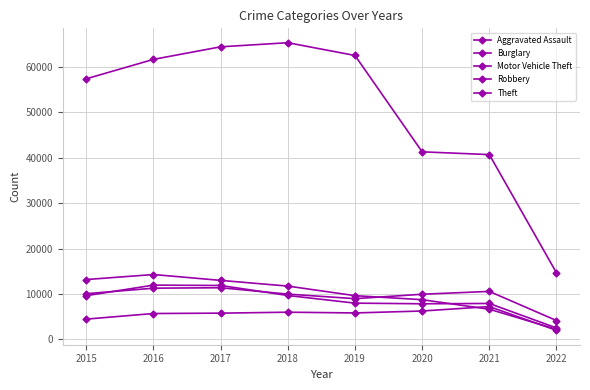

Does the chart have visible grid lines?

Yes